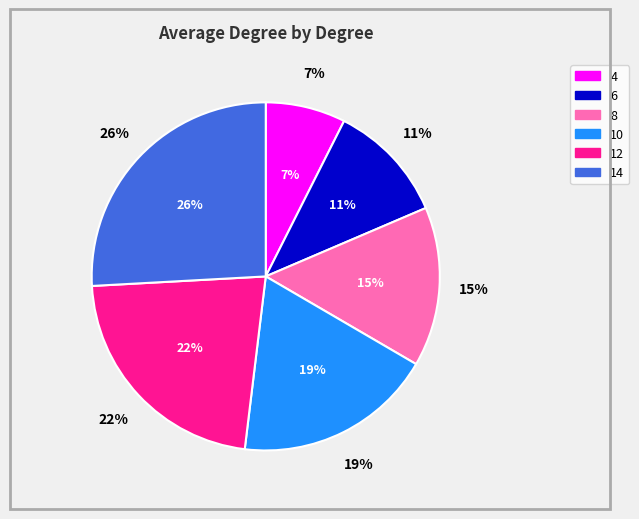

What percentage is the 12 slice, to the nearest percent?

22%